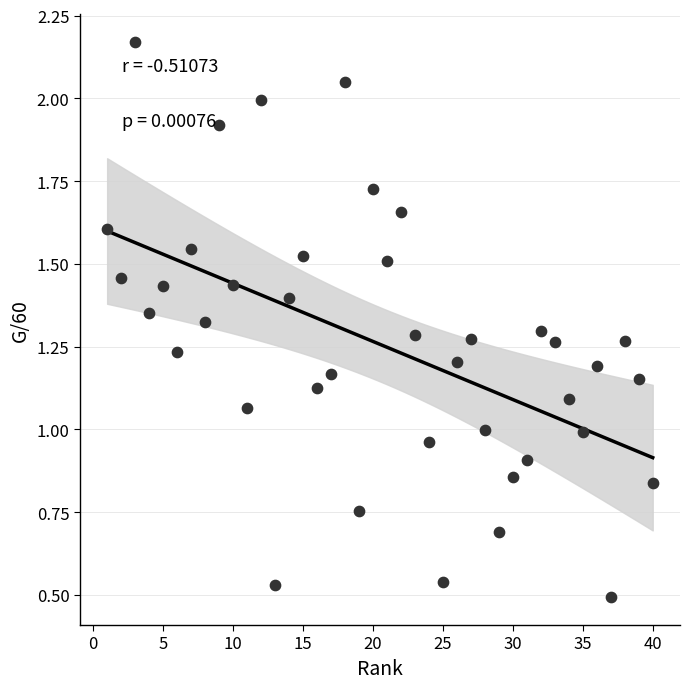

What is the range of X values (max minus min)?

39.0